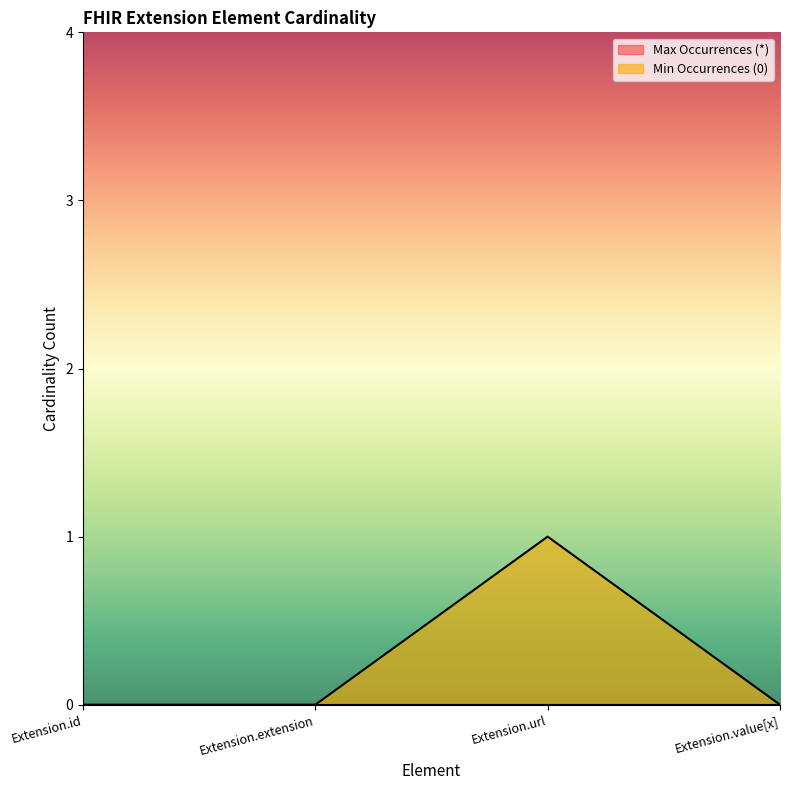

At which category does the data reach its first local peak?

Extension.url